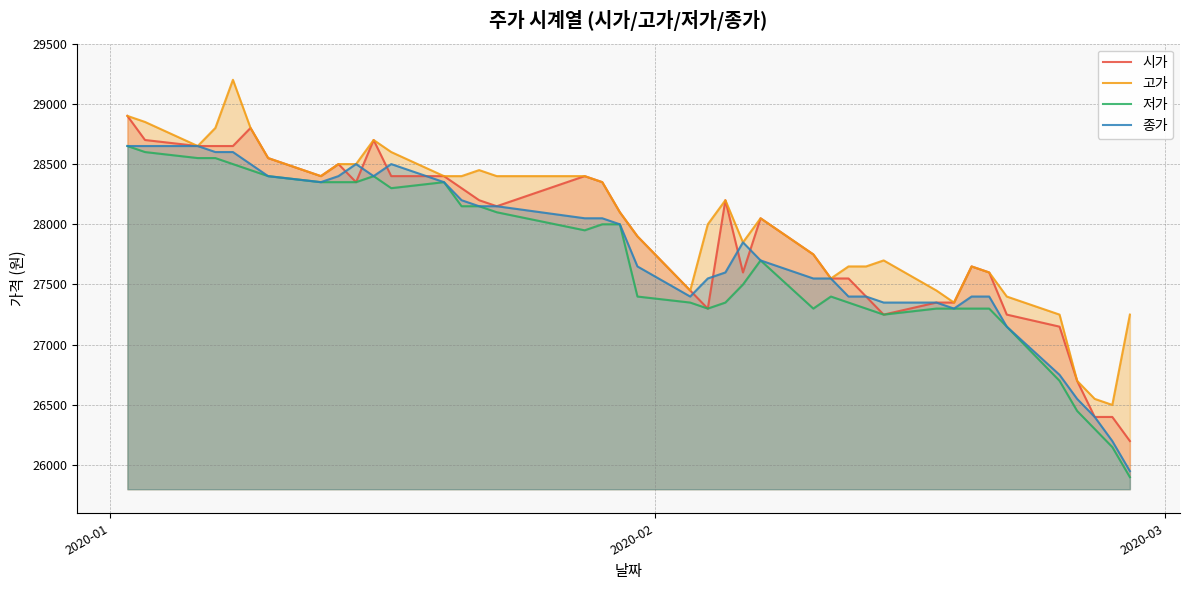

How many lines are shown in the chart?

4